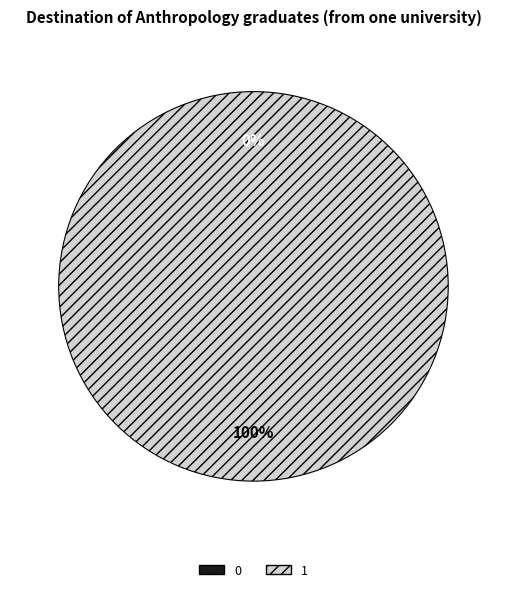

To the nearest percent, what is the difference between the largest and smallest slice percentages?

100%